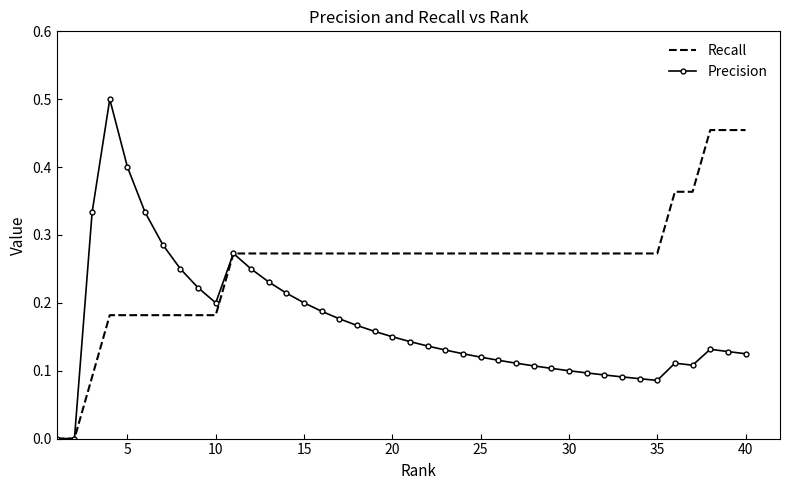

Which series has the largest total across all categories?

Recall